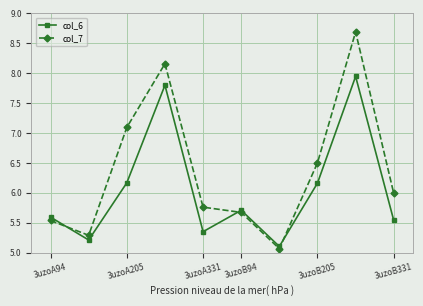

Which series has the widest spread of values?

col_7